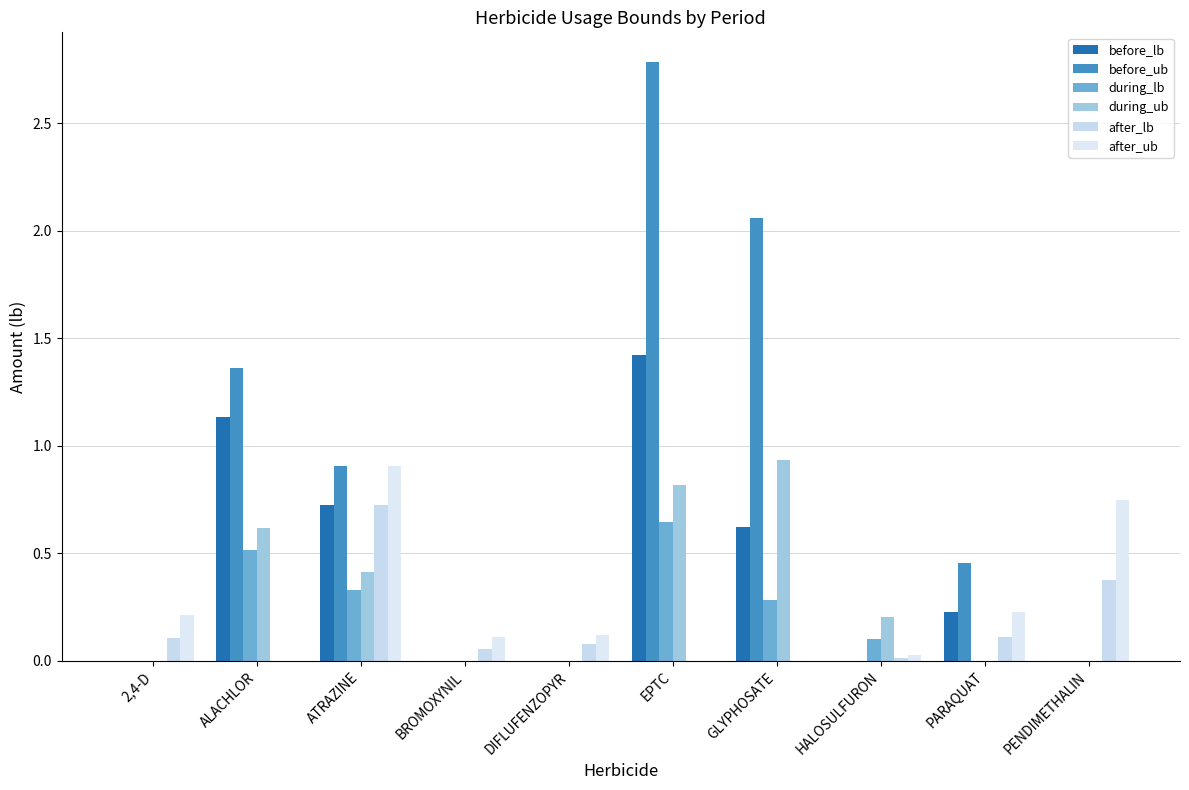

Does the chart contain stacked bars?

No